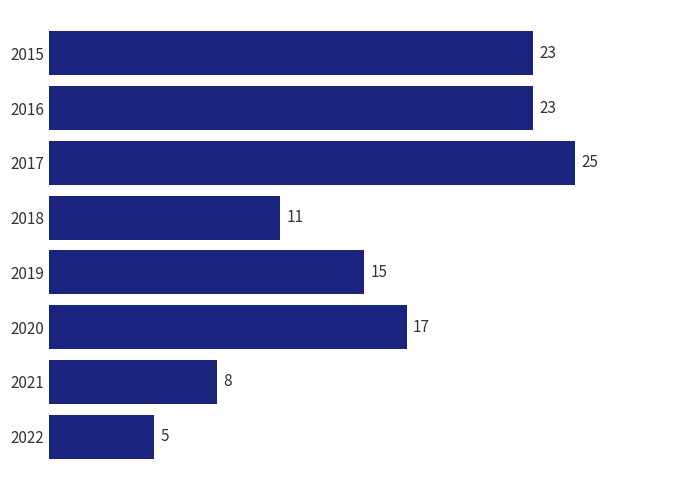

At which label is the value closest to 15?

2019